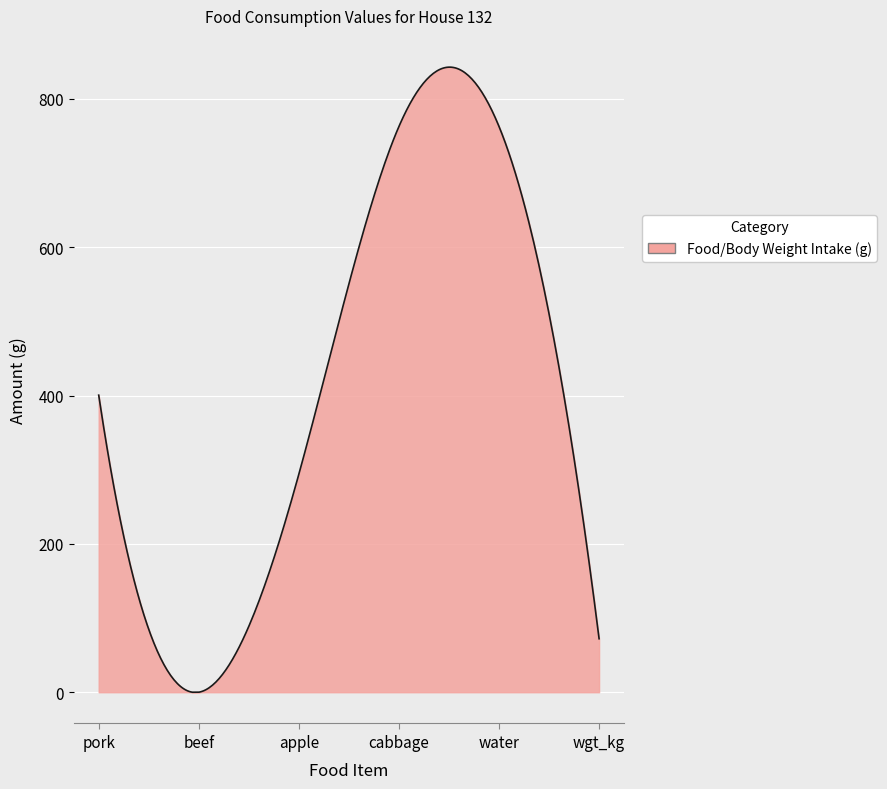

What is the difference between the maximum and minimum values?

842.7